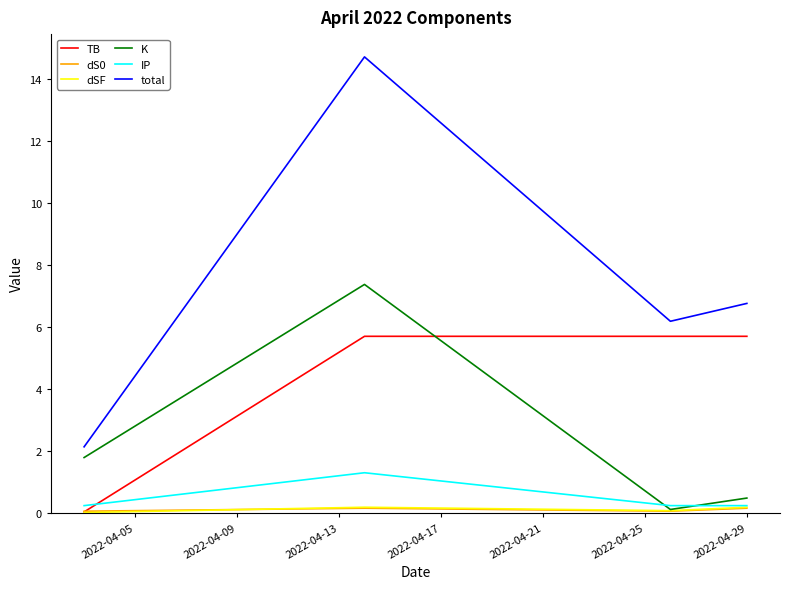

Does the chart display data point markers on the line(s)?

No